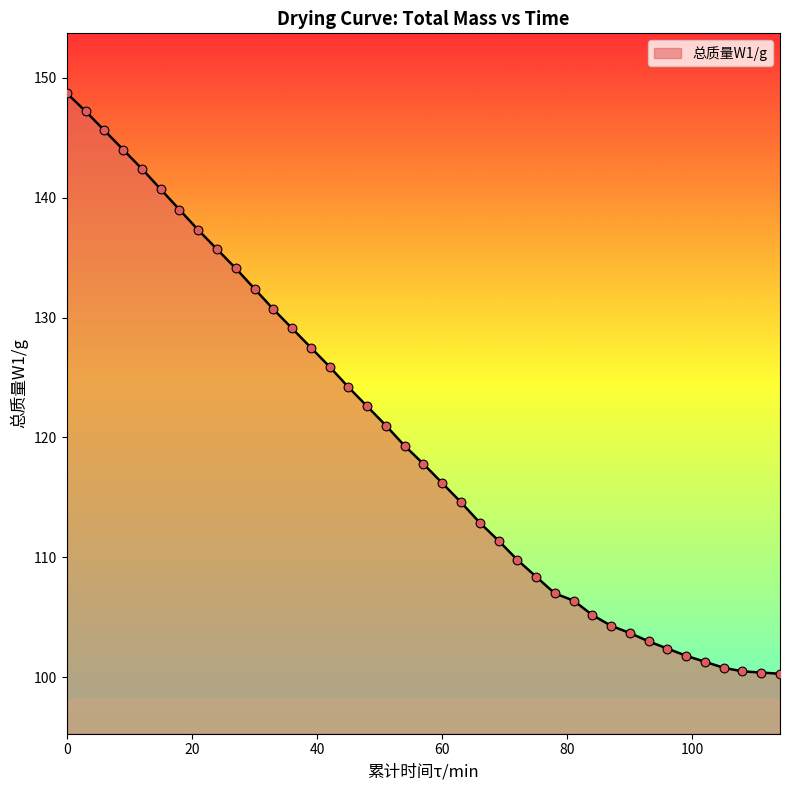

What is the difference between the maximum and minimum values?

48.4